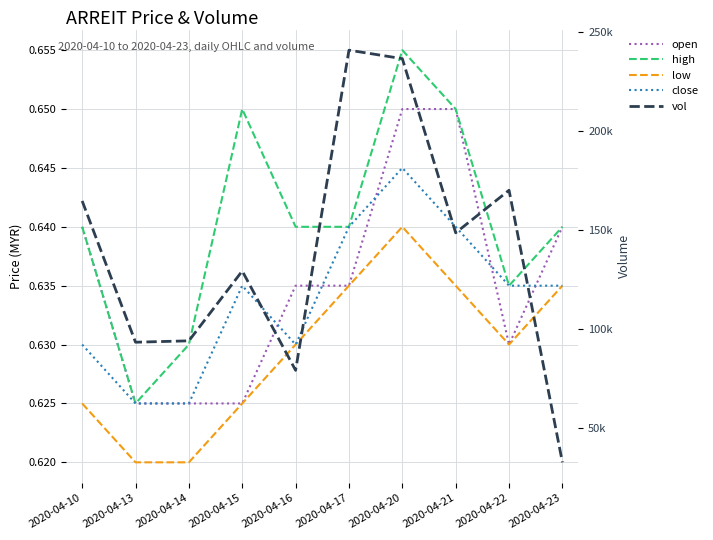

Which series has the largest range (max minus min)?

vol